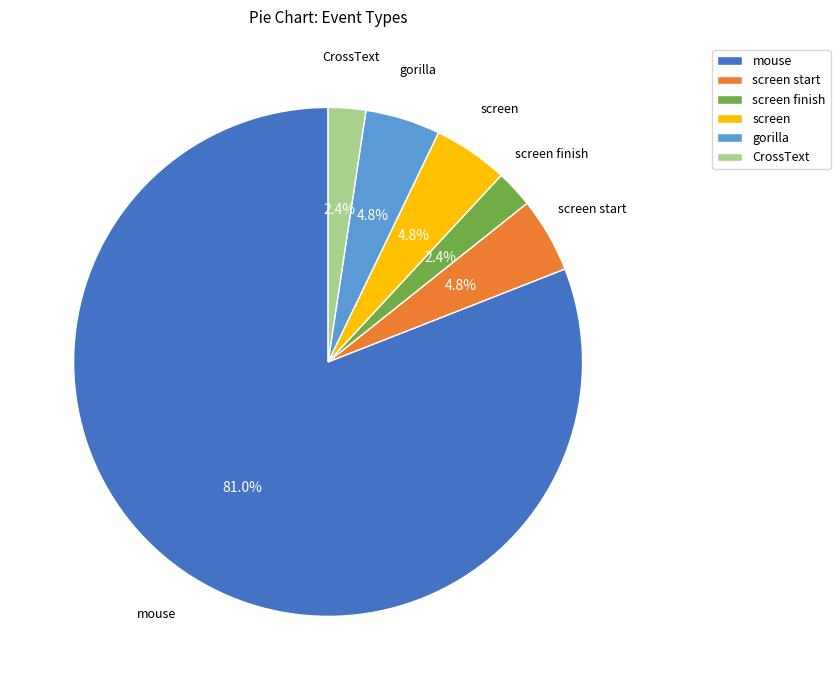

What portion of the pie excludes CrossText?

97.6%